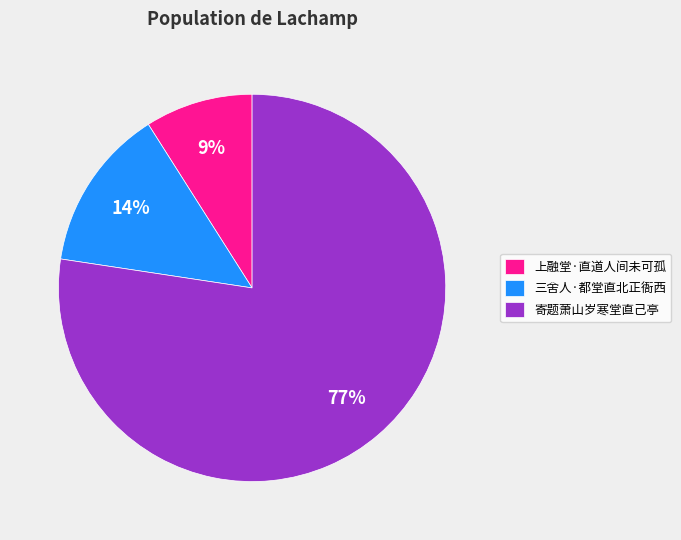

Which slice represents more than half of the pie?

寄题萧山岁寒堂直己亭